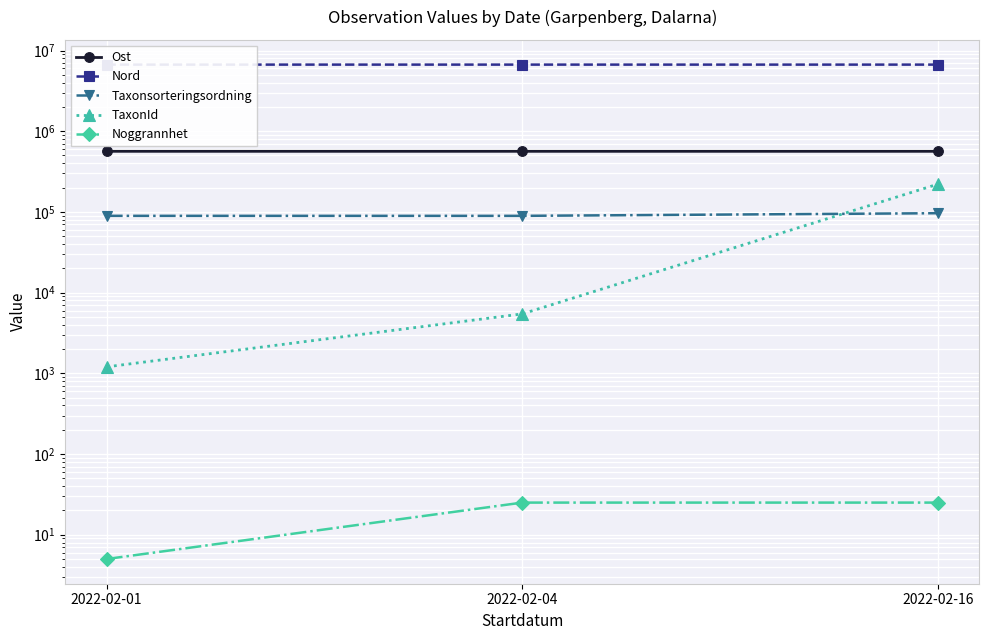

What is the sum of all TaxonId values?

227436.0